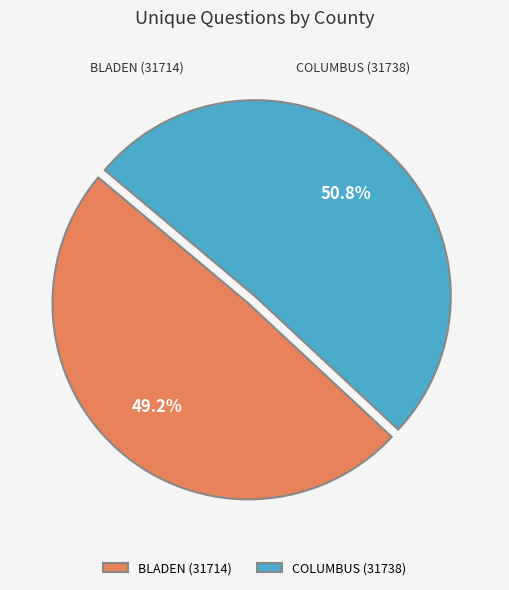

How many slices are in this pie chart?

2